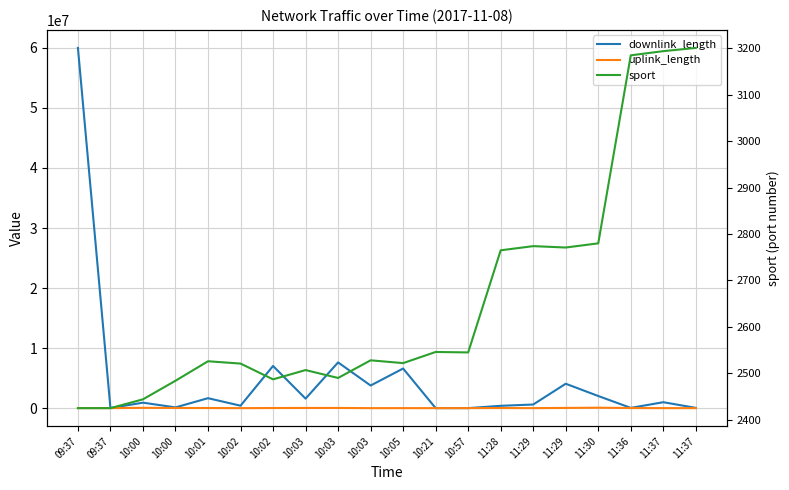

Is it true that downlink_length equals 60003776 at 09:37?

True